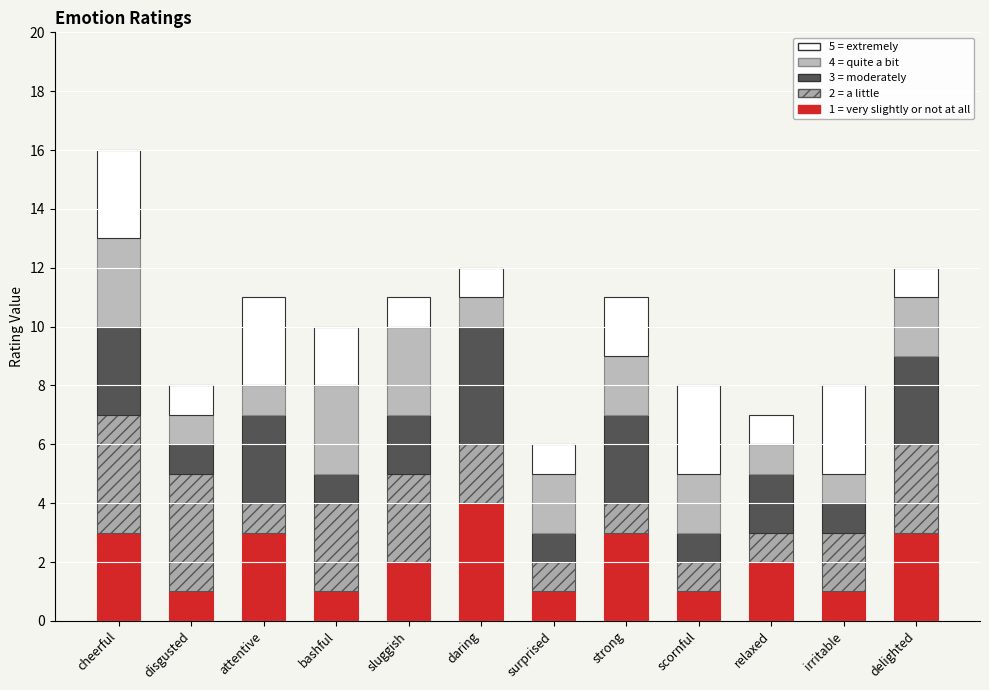

The value of 3 = moderately at delighted is 3. True or false?

True